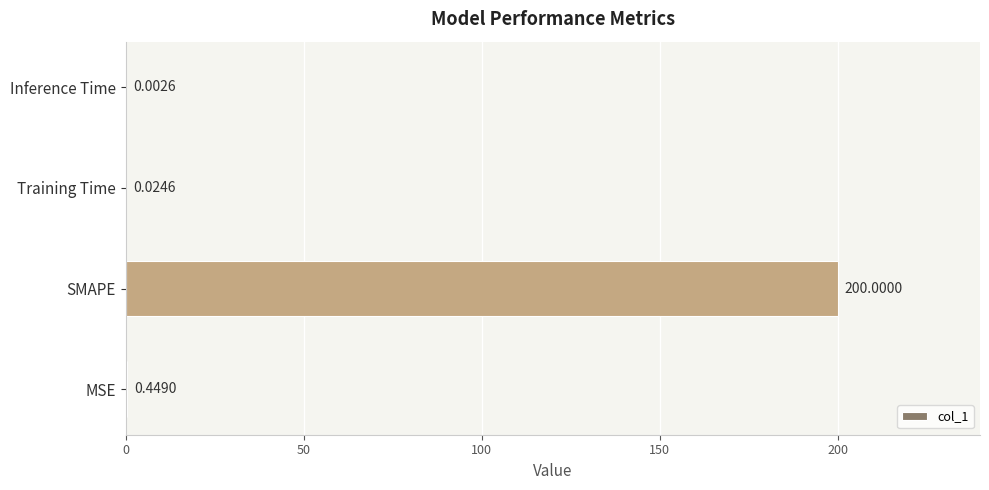

What is the sum of the values at Training Time and MSE?

0.5